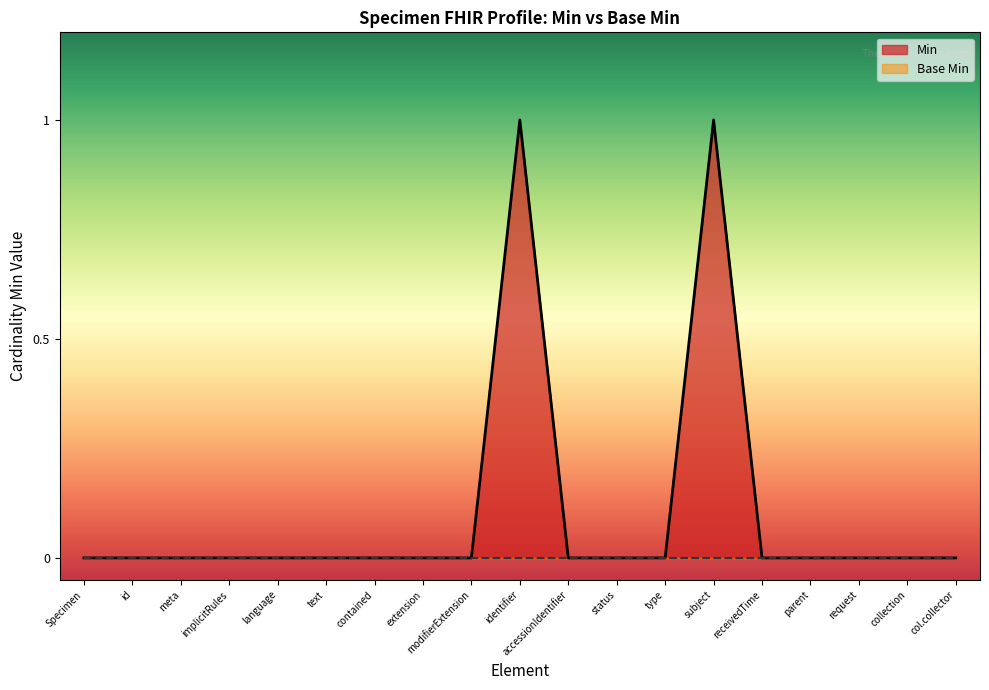

How many positive values are there?

2